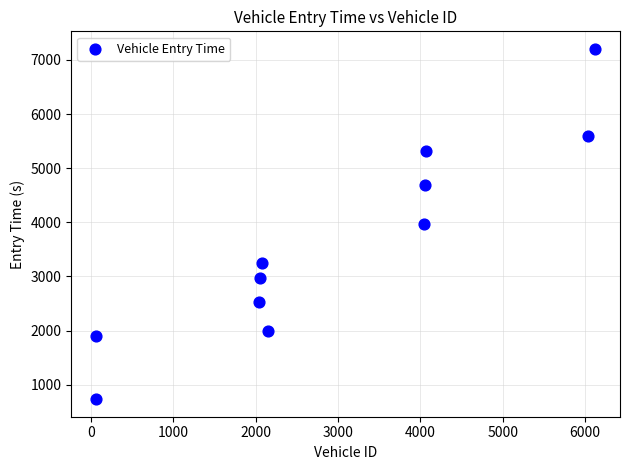

What is the range of X values (max minus min)?

6058.0